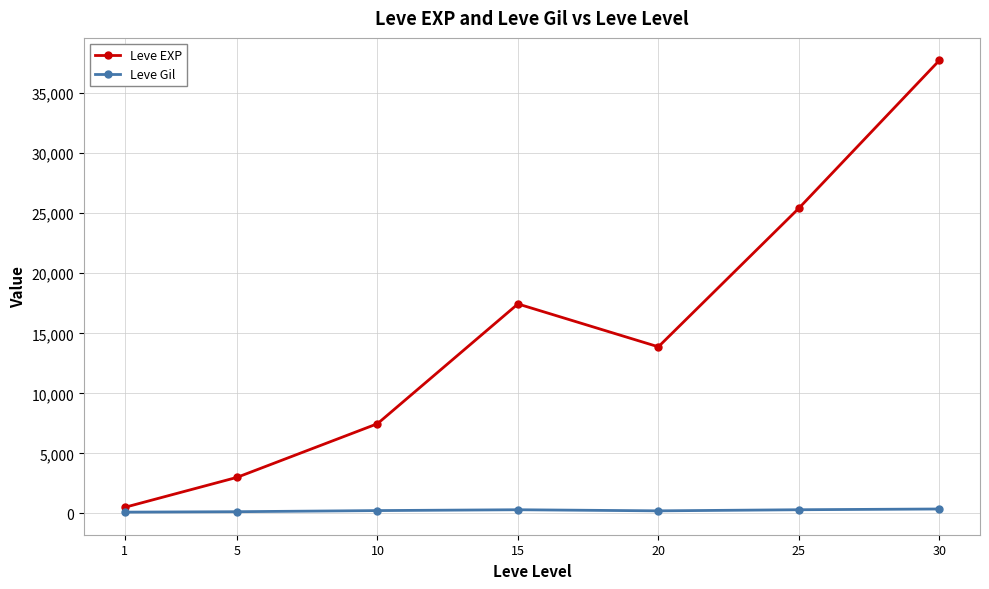

List the series in order of their overall mean, lowest first.

Leve Gil, Leve EXP